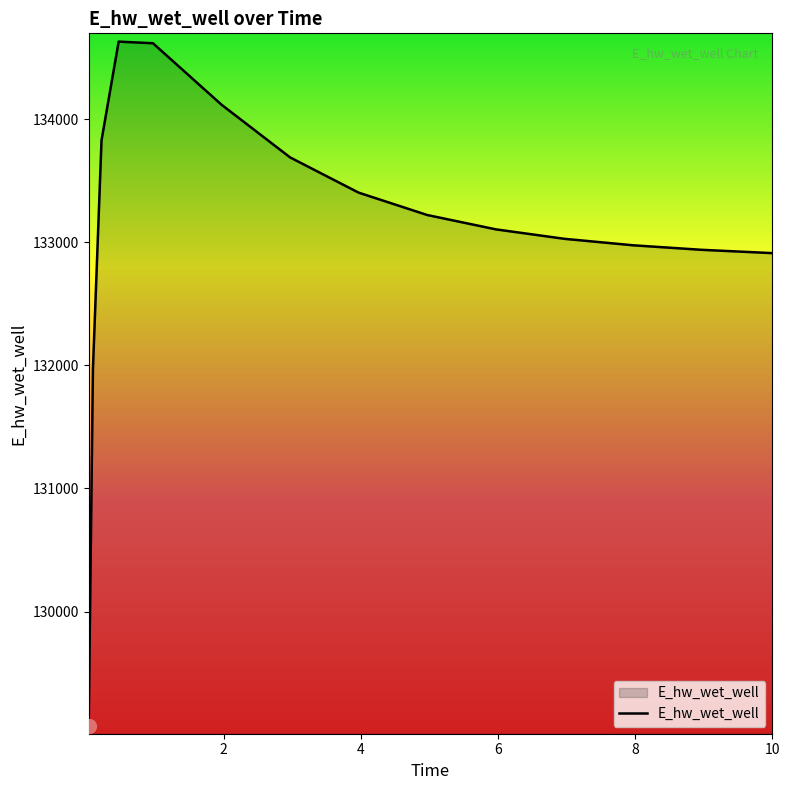

What is the minimum value shown in the chart?

129071.4